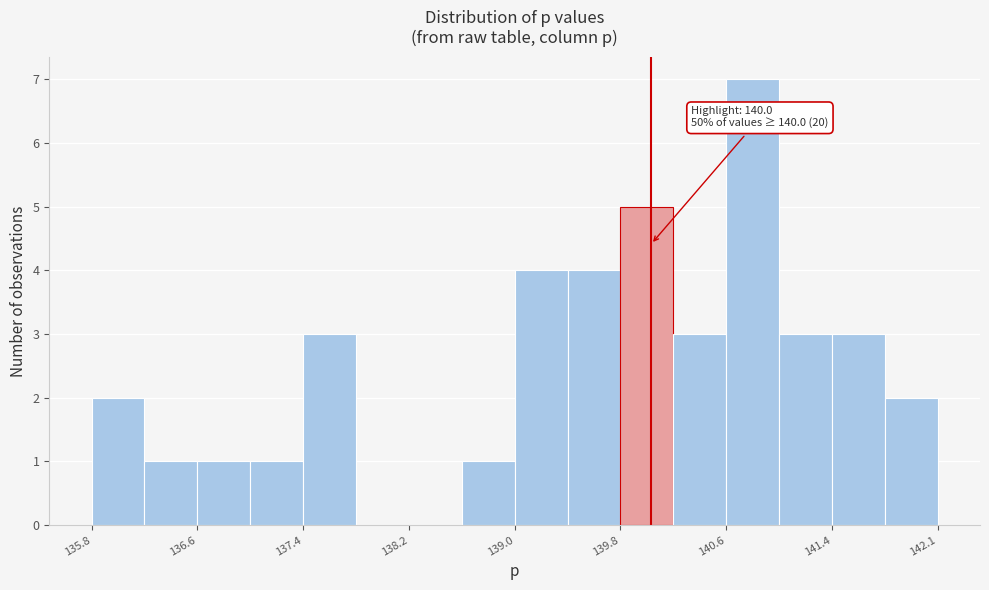

Read against the x-axis, roughly where is the centre of the tallest bar?

140.8